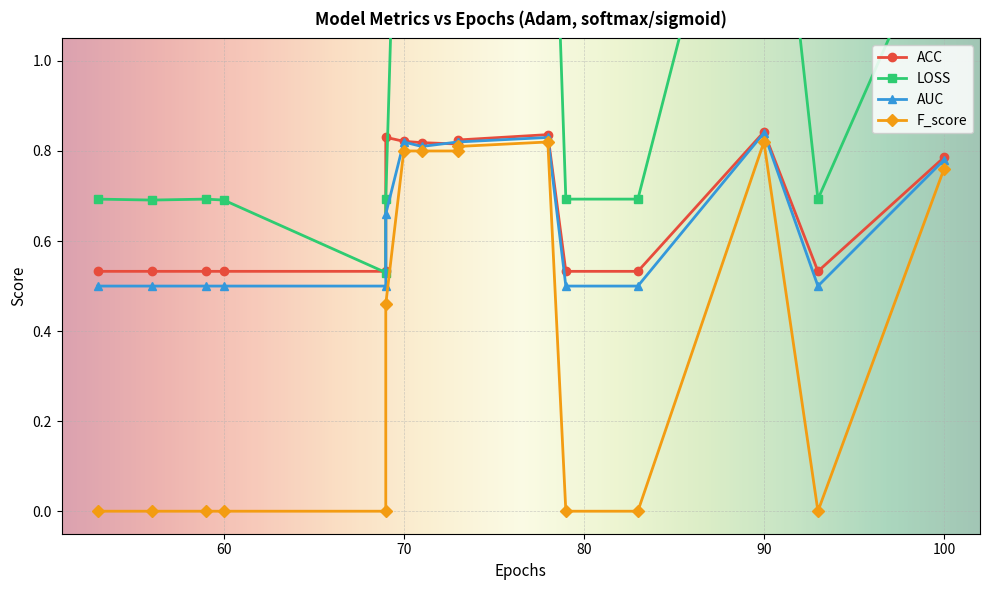

Where is the first local maximum for LOSS?

4